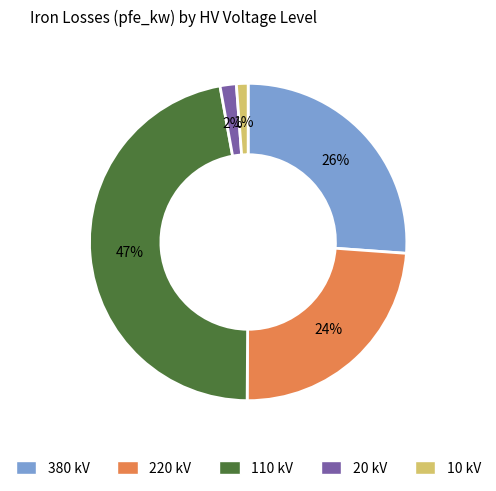

To the nearest percent, what is the difference between the largest and smallest slice percentages?

46%